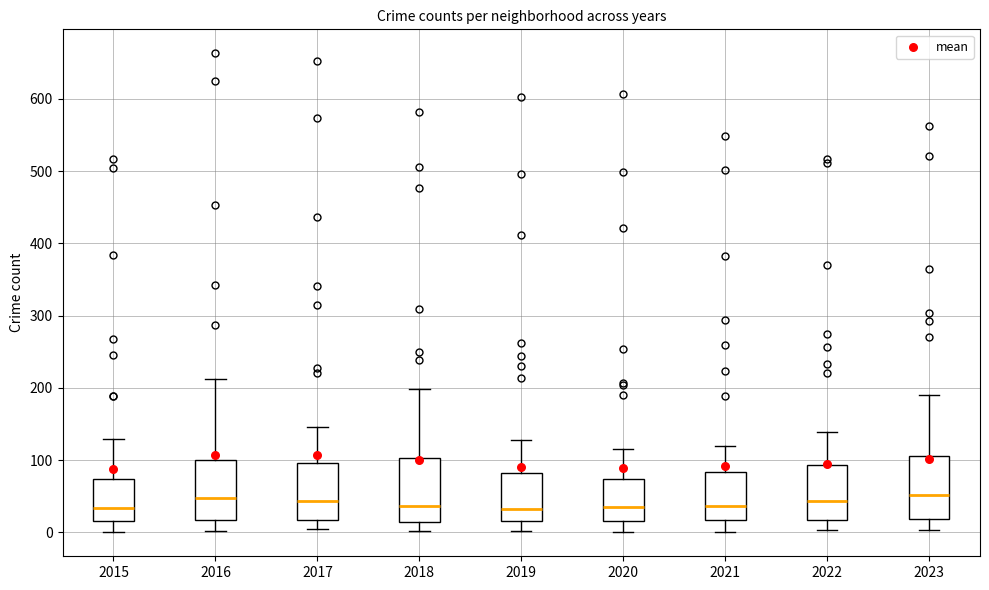

Where does the median line of the box at x = 2019 sit on the y-axis? The values are not printed on the chart, so give them approximately, as read against the axis.

30